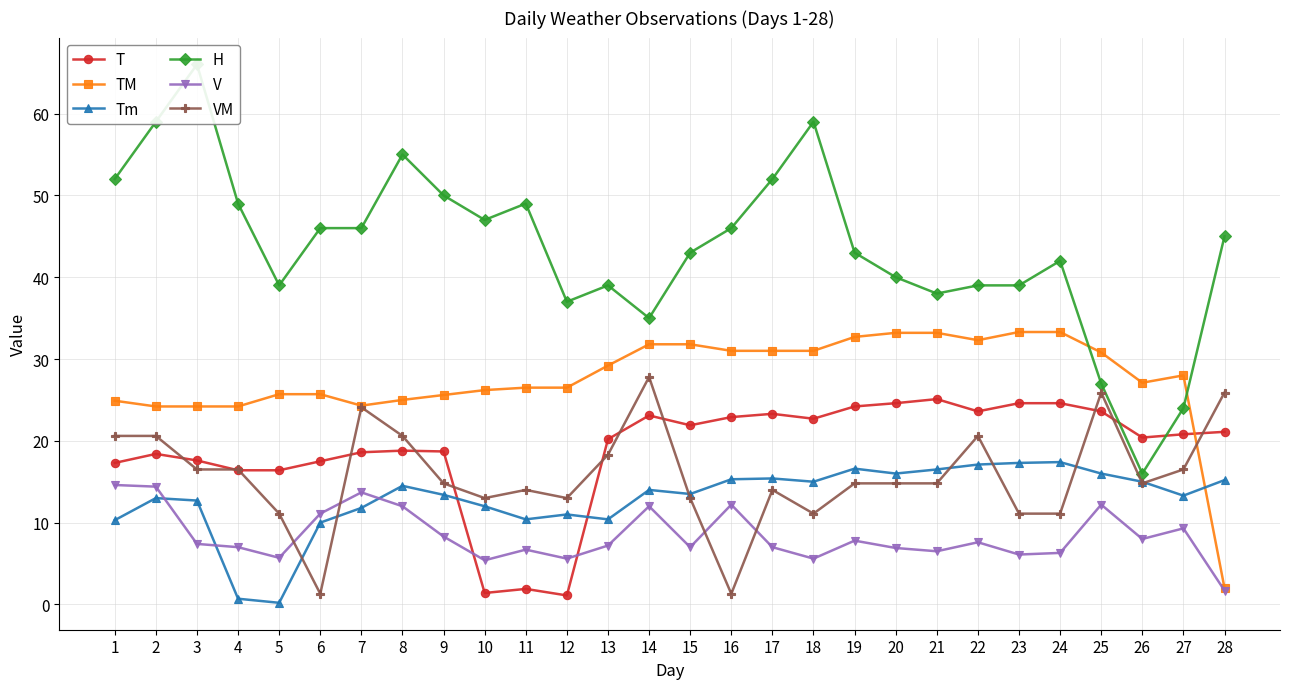

Rank the categories by V value from highest to lowest.

1, 2, 7, 16, 25, 8, 14, 6, 27, 9, 26, 19, 22, 3, 13, 4, 15, 17, 20, 11, 21, 24, 23, 5, 12, 18, 10, 28